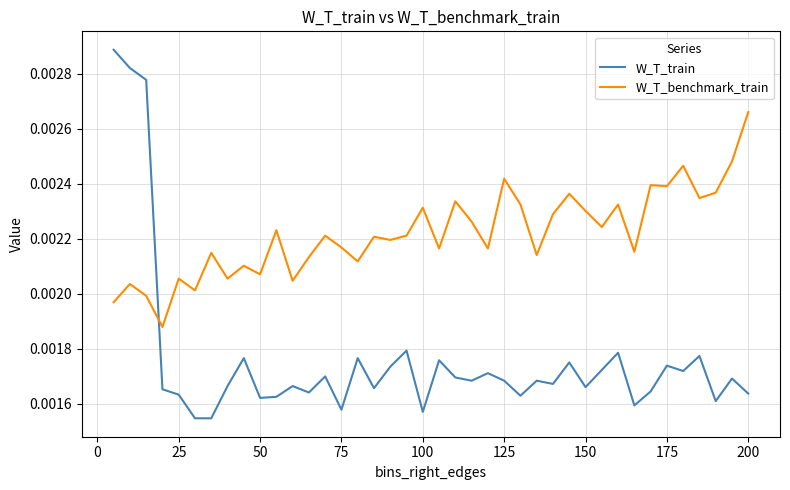

List the series in order of their peak value, lowest first.

W_T_benchmark_train, W_T_train